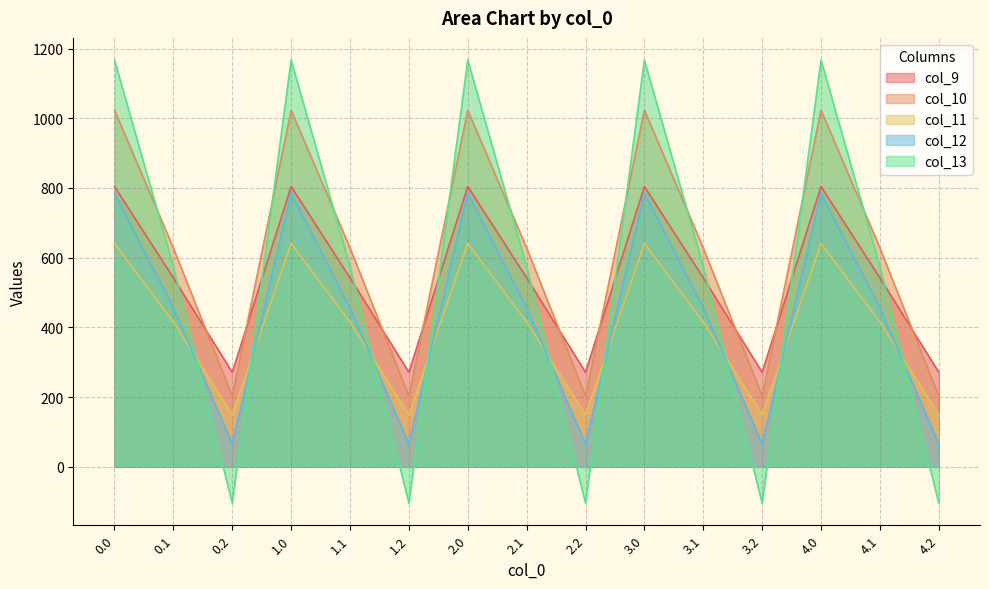

True or false: col_13 and col_11 cross at least once.

True